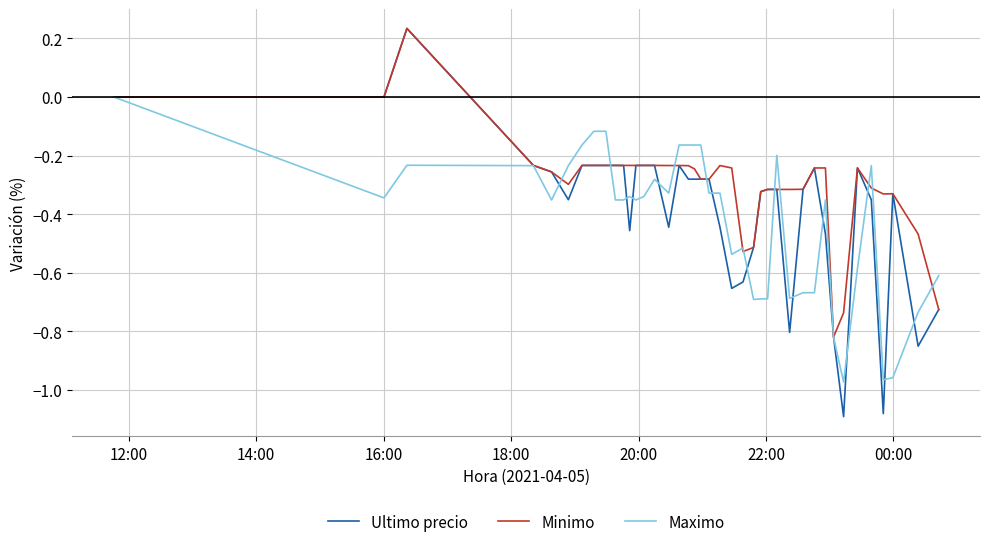

After their last crossing, which series has the higher values: Maximo or Ultimo precio?

Maximo